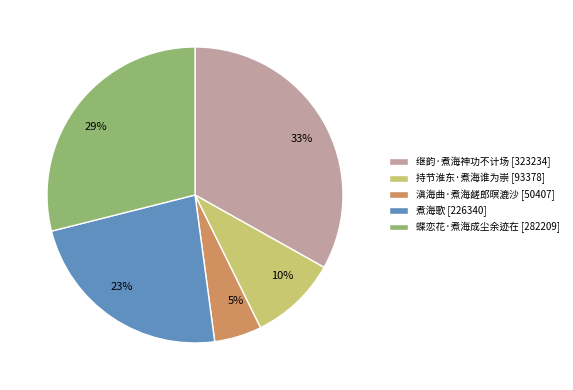

What percentage is the 持节淮东·煮海谁为崇 slice, to the nearest percent?

10%